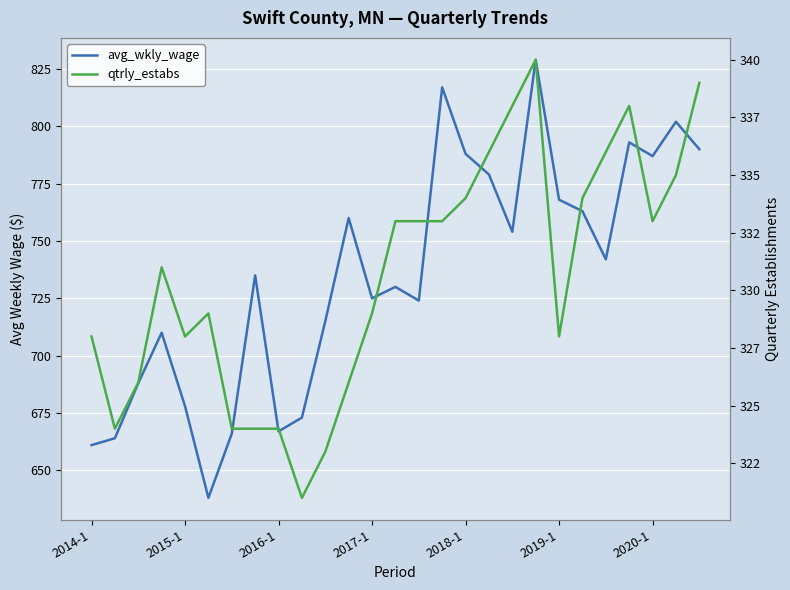

Reading left to right, list all the values displayed in this chart.

avg_wkly_wage: 661	664	688	710	678	638	666	735	667	673	715	760	725	730	724	817	788	779	754	829	768	763	742	793	787	802	790
qtrly_estabs: 328	324	326	331	328	329	324	324	324	321	323	326	329	333	333	333	334	336	338	340	328	334	336	338	333	335	339